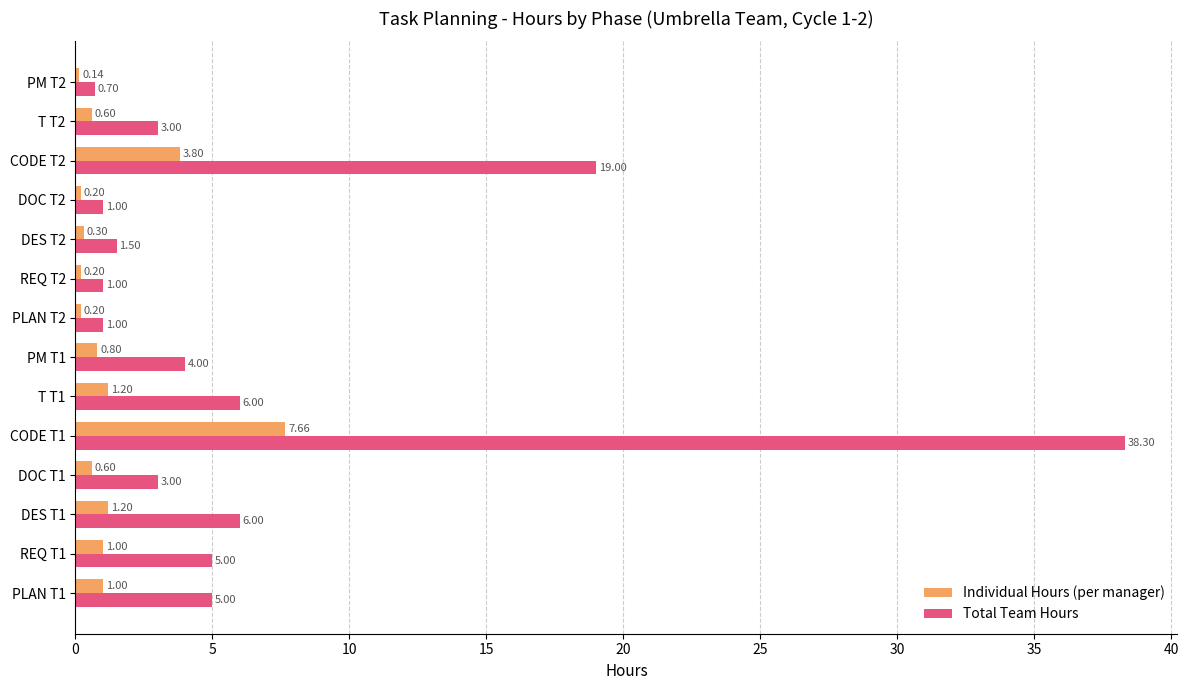

Is the value of Total Team Hours at CODE T2 greater than the value of Individual Hours (per manager) at PLAN T1?

Yes